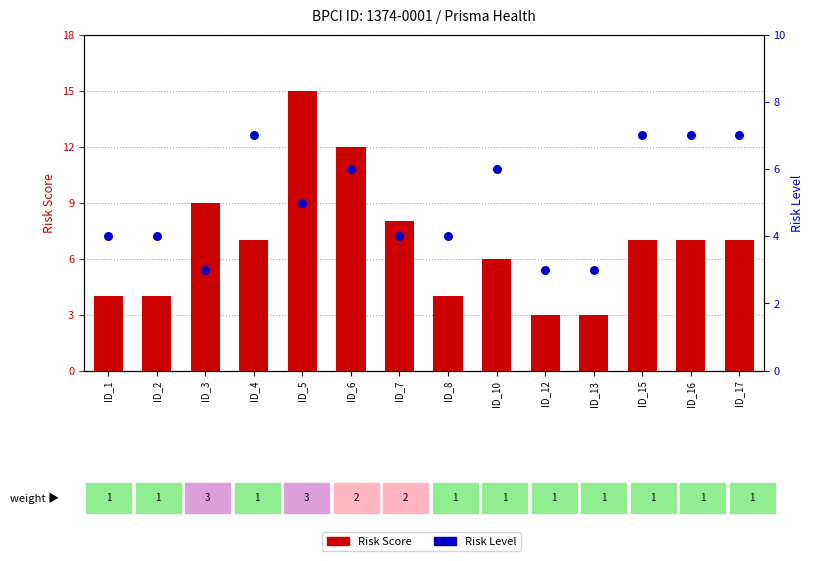

At how many categories does at least one series exceed 8?

3